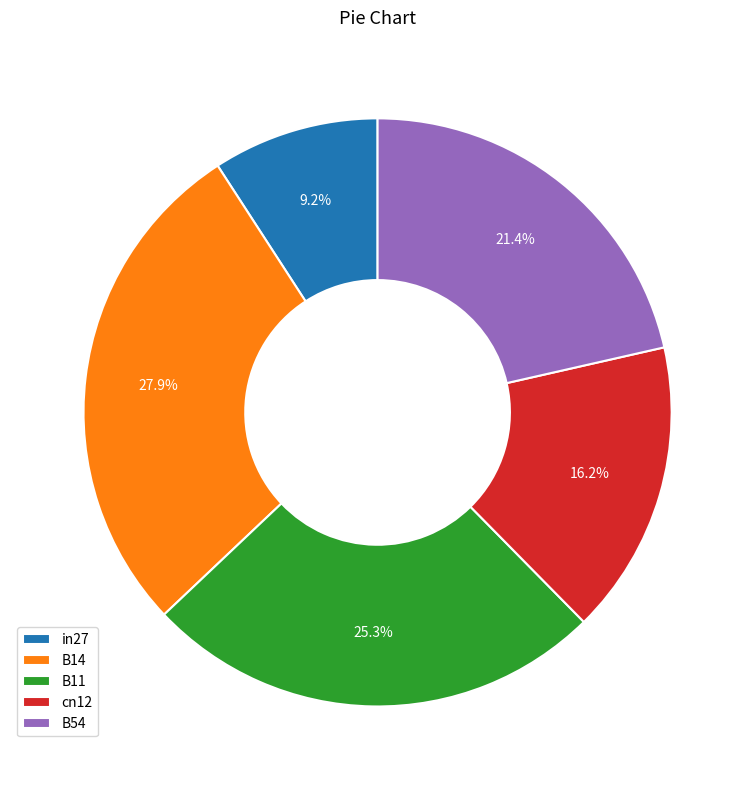

To the nearest percent, what is the average slice percentage?

20%